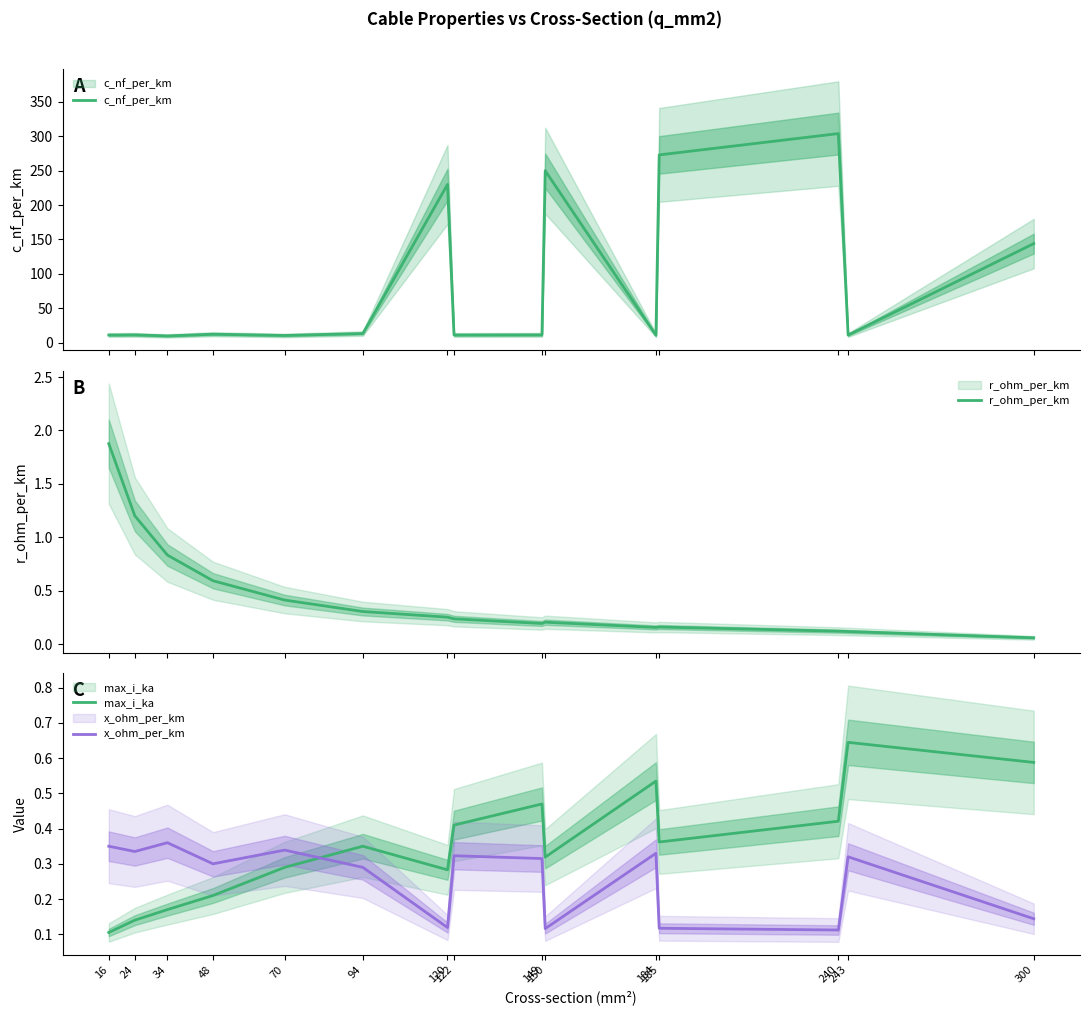

At which label does max_i_ka reach its minimum?

16